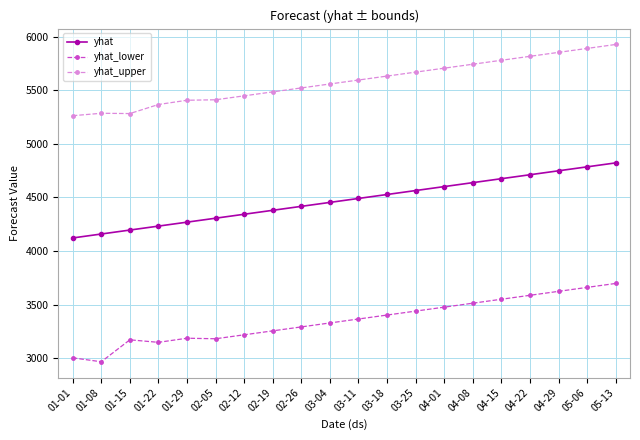

How many data points in yhat_lower are less than 3366?

10